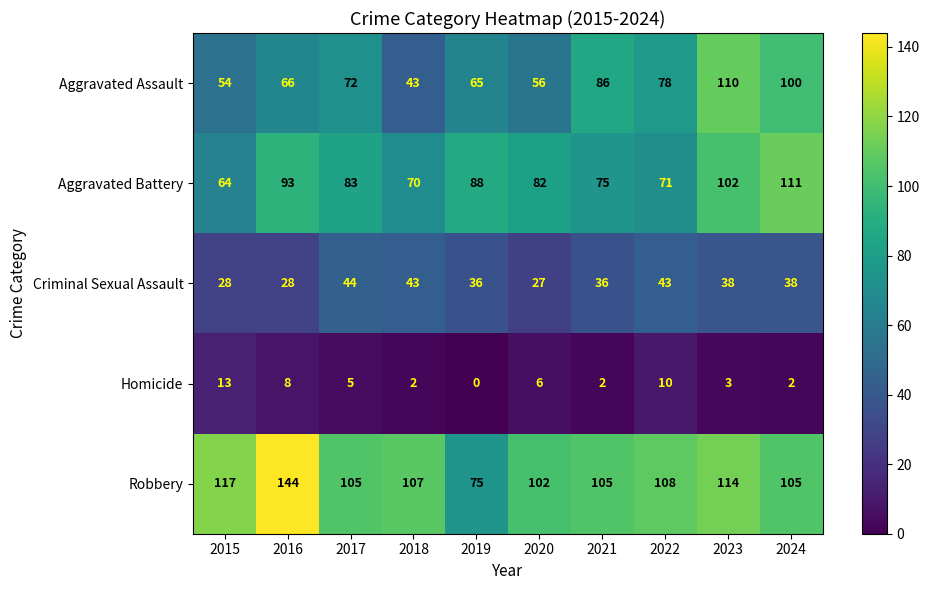

The value of Aggravated Battery at 2019 is 88. True or false?

True